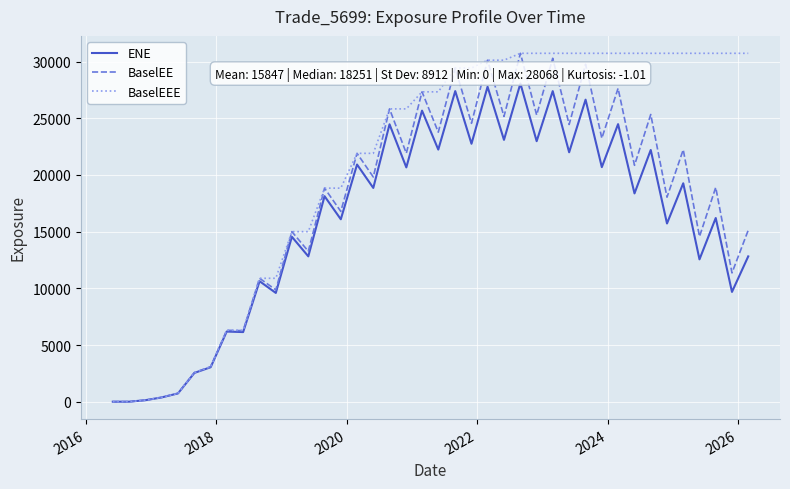

Rank the series by their average value, from highest to lowest.

BaselEEE, BaselEE, ENE